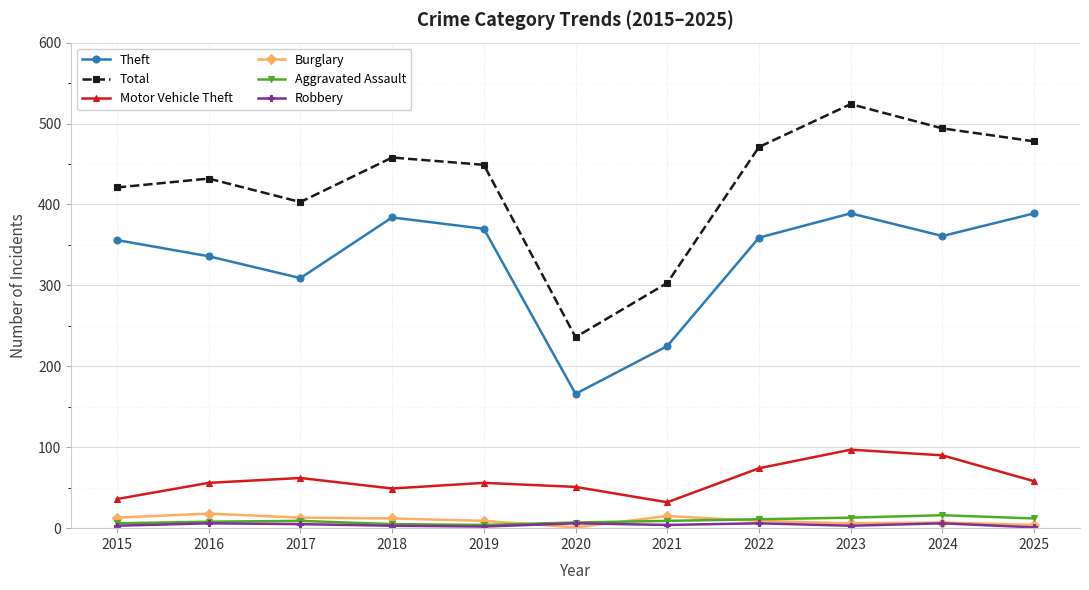

True or false: Aggravated Assault has a value of 6 at 2015.

True